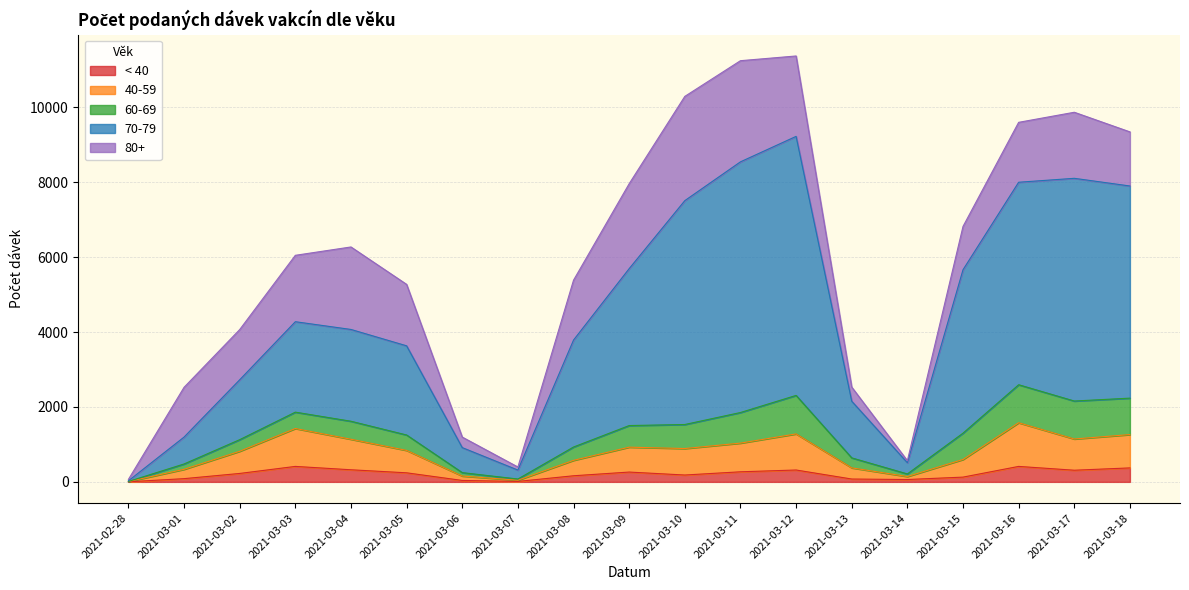

Rank the categories by < 40 value from lowest to highest.

2021-02-28, 2021-03-07, 2021-03-06, 2021-03-14, 2021-03-13, 2021-03-01, 2021-03-15, 2021-03-08, 2021-03-10, 2021-03-02, 2021-03-05, 2021-03-09, 2021-03-11, 2021-03-17, 2021-03-12, 2021-03-04, 2021-03-18, 2021-03-03, 2021-03-16